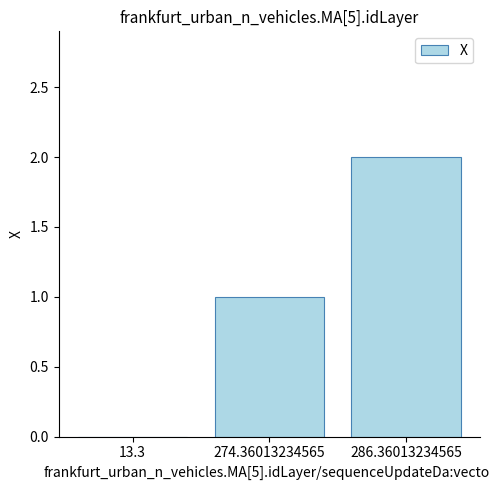

Reading left to right, what are all the values shown in this chart?

0	1	2